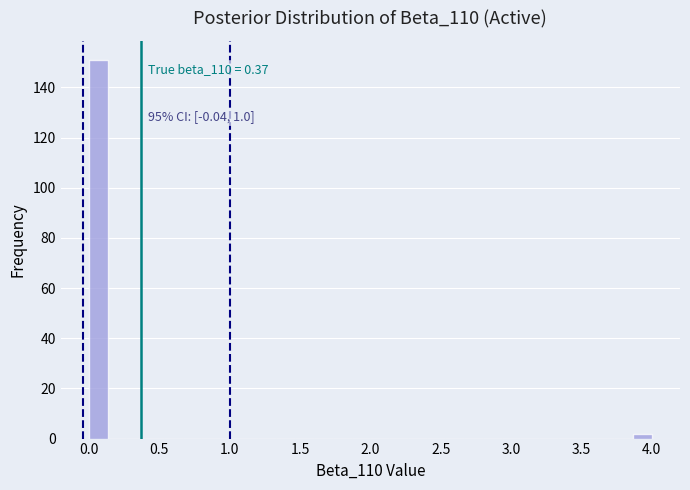

Around what value on the x-axis is the tallest bar? Give the approximate position of its centre, as read against the axis.

0.05